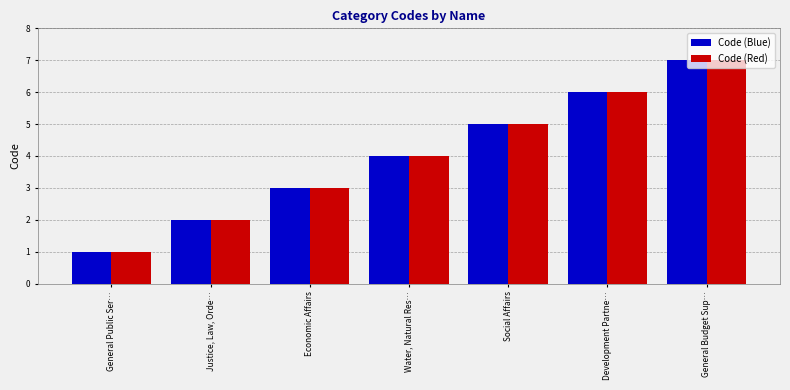

How many groups of bars are there?

7